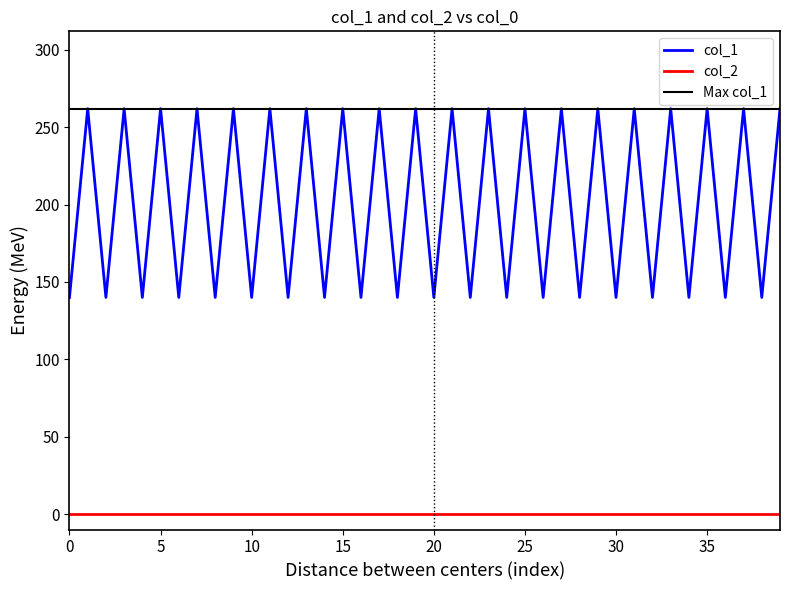

How many points are lower than both their immediate neighbors (excluding endpoints)?

19